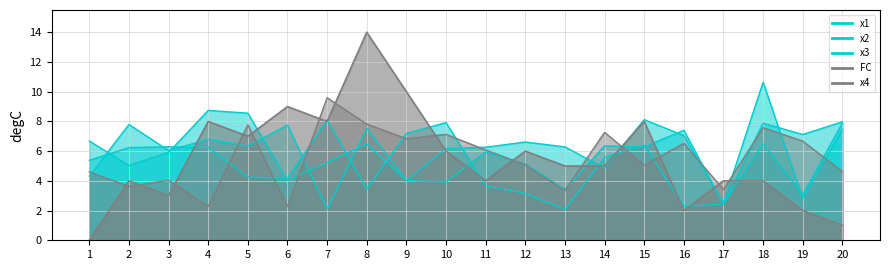

Which series has the widest spread of values?

FC